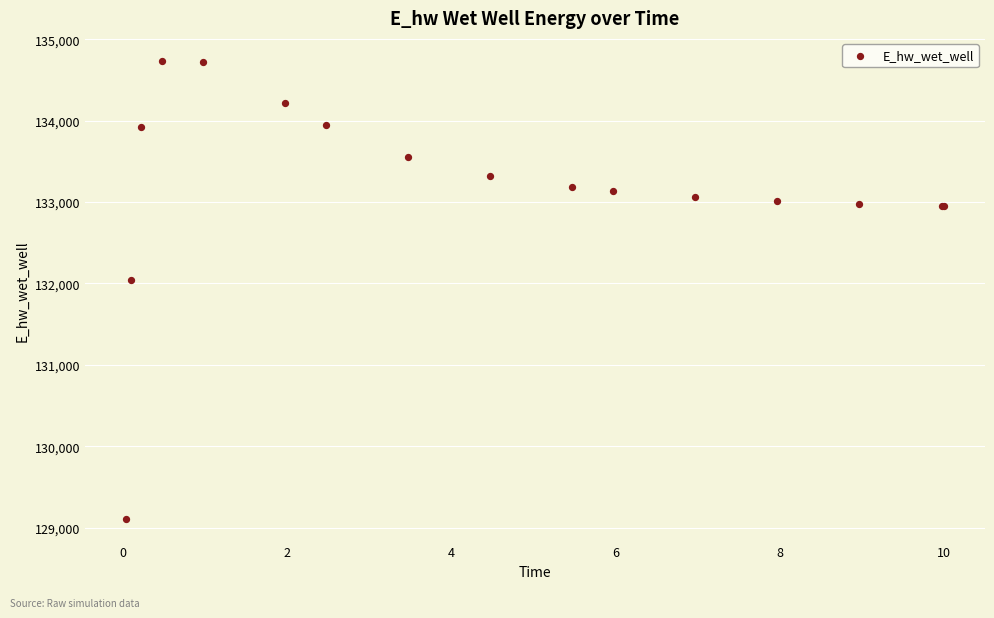

What Y value in the scatter plot is closest to 131922?

132045.0